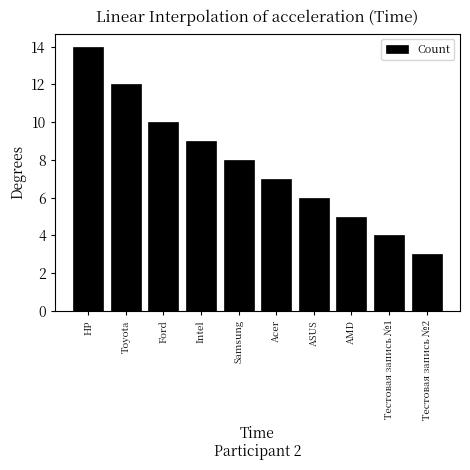

How many categories are shown in the chart?

10